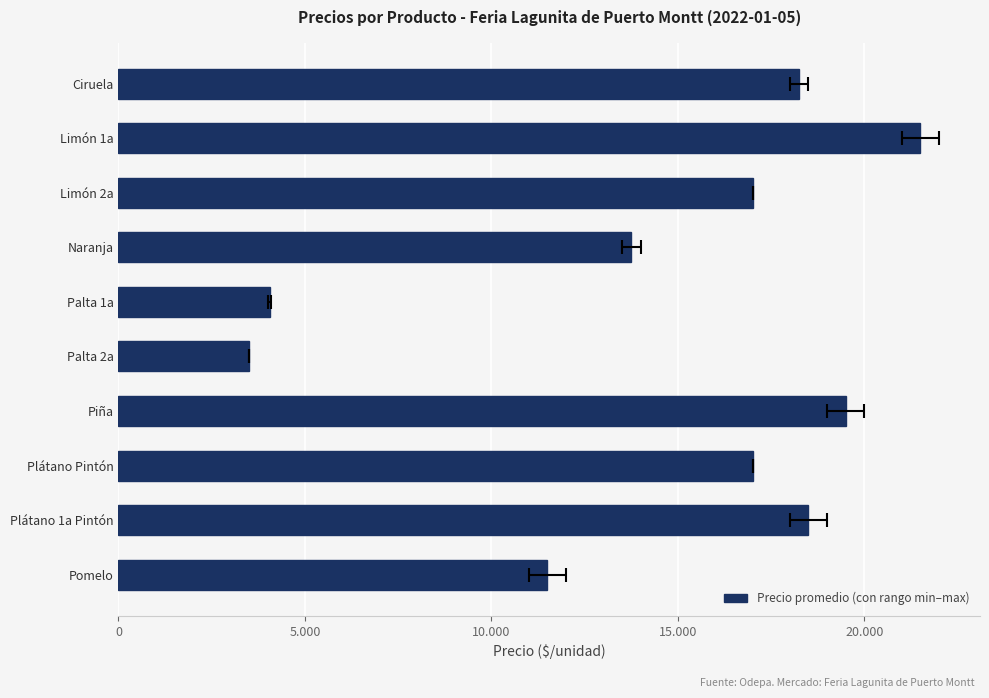

What is the change in value from Ciruela to Limón 1a?

+3250